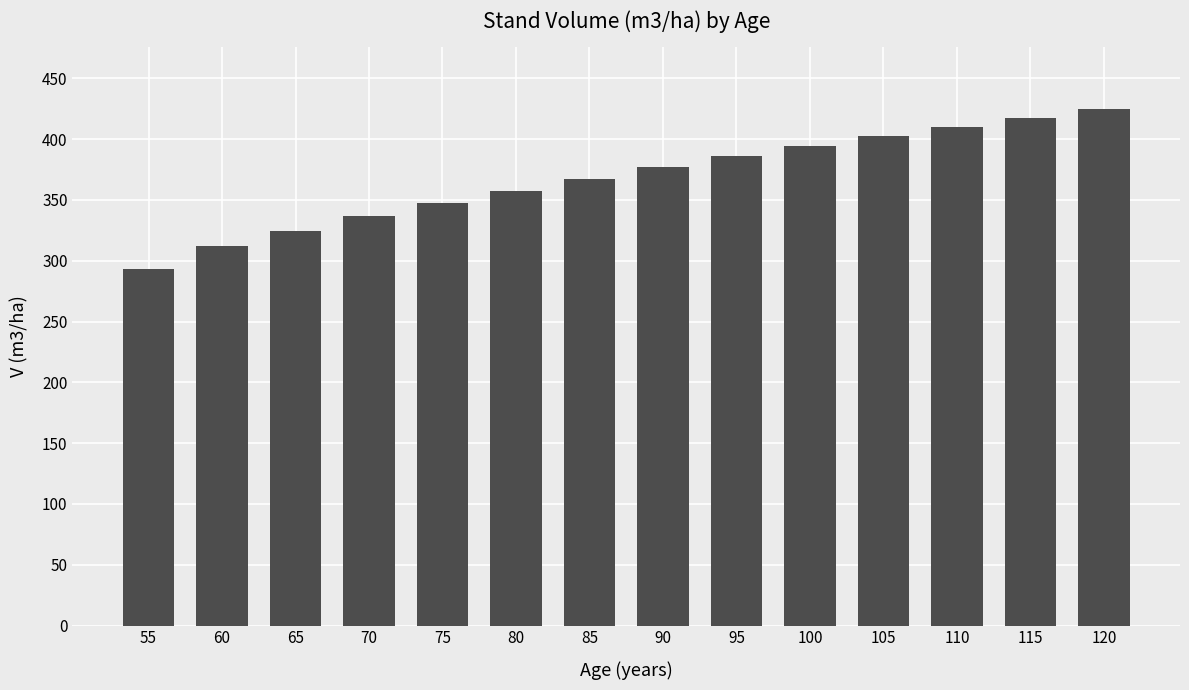

True or false: the data shows 402.4 at 105.

True